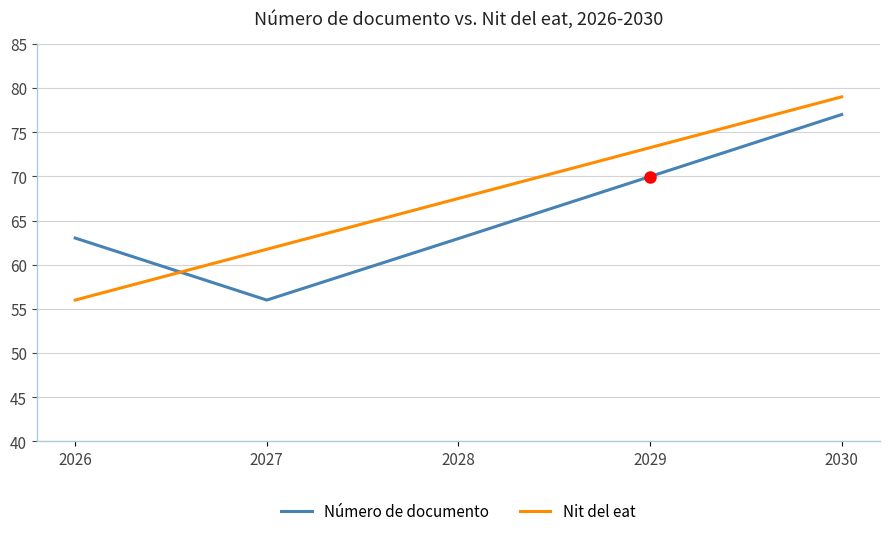

What is the sum of the Número de documento values at 2030 and 2027?

133.0